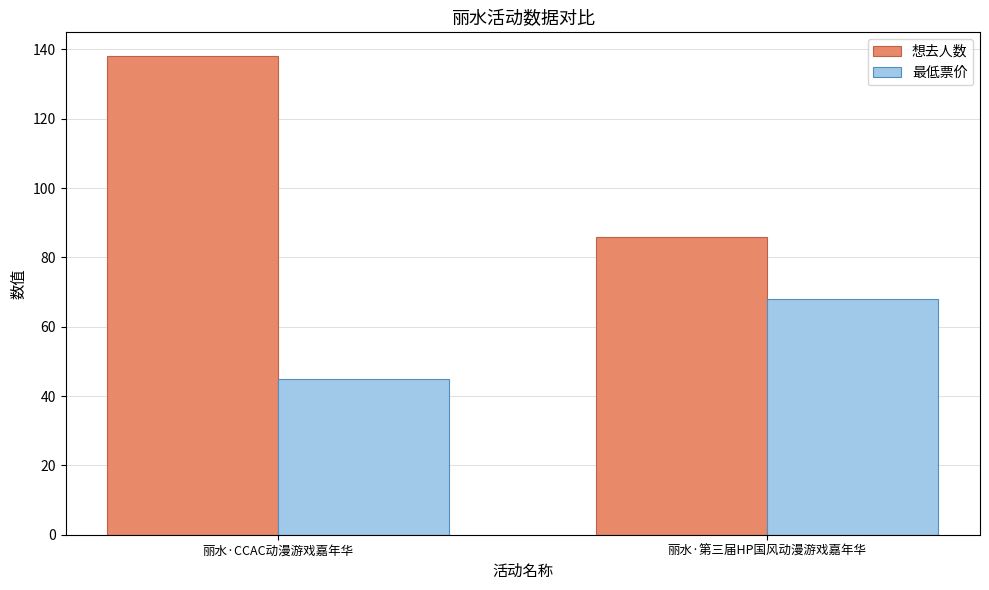

Rank the series by their average value, from lowest to highest.

最低票价, 想去人数